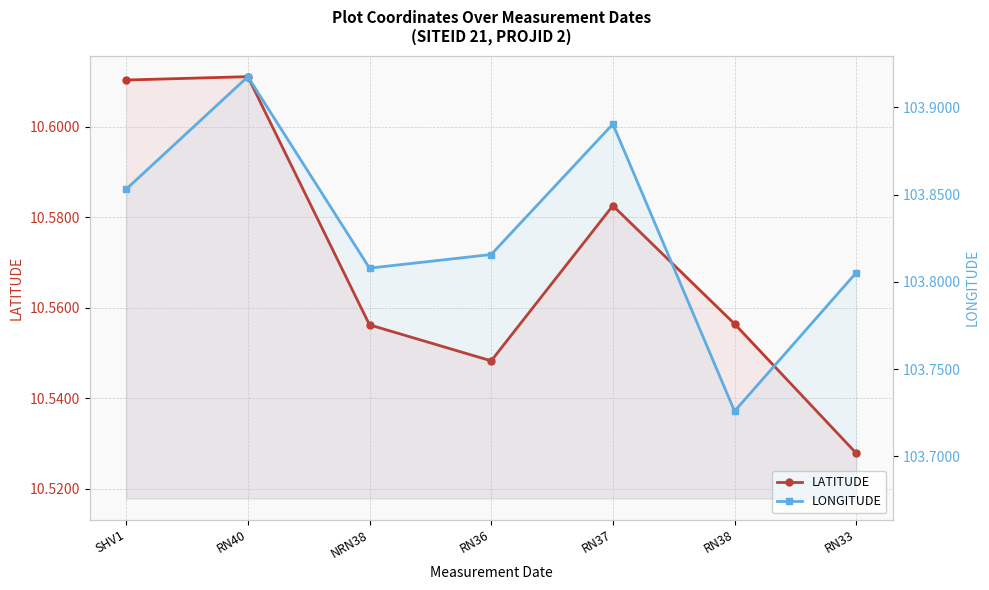

What is the sum of all LONGITUDE values?

726.8